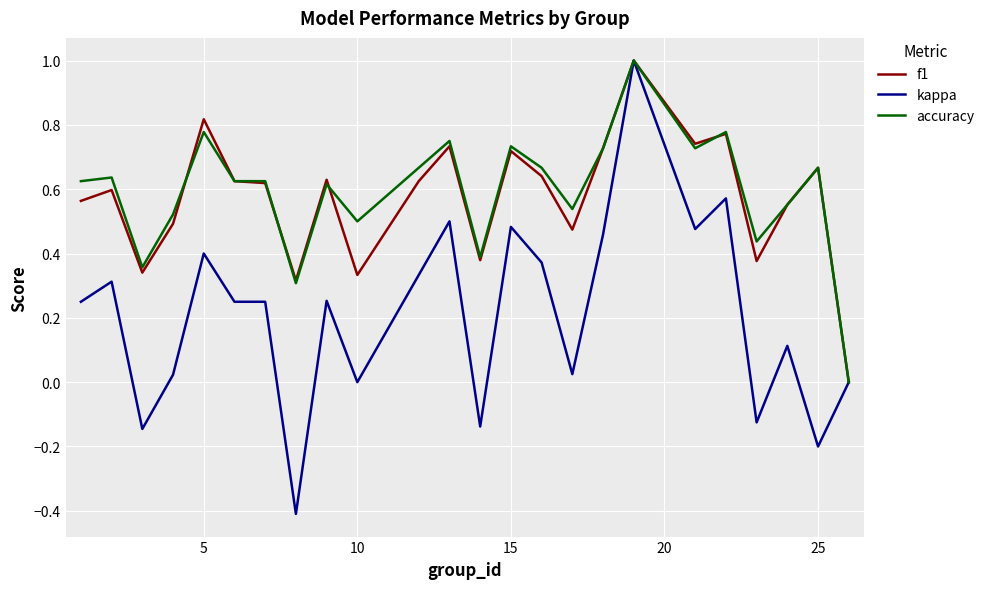

What is the maximum value shown in the chart?

1.0